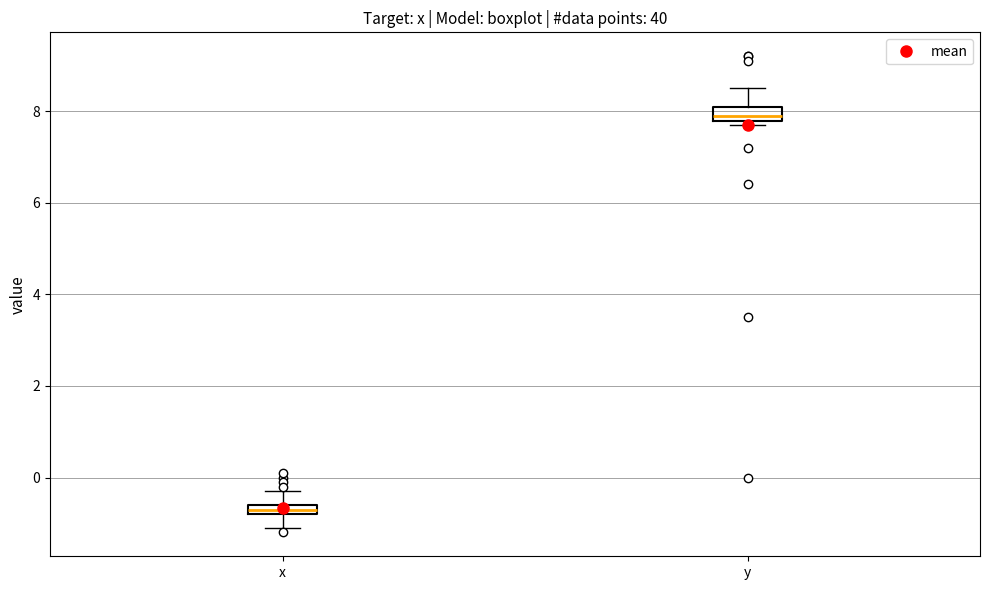

Which box has the highest median line?

y